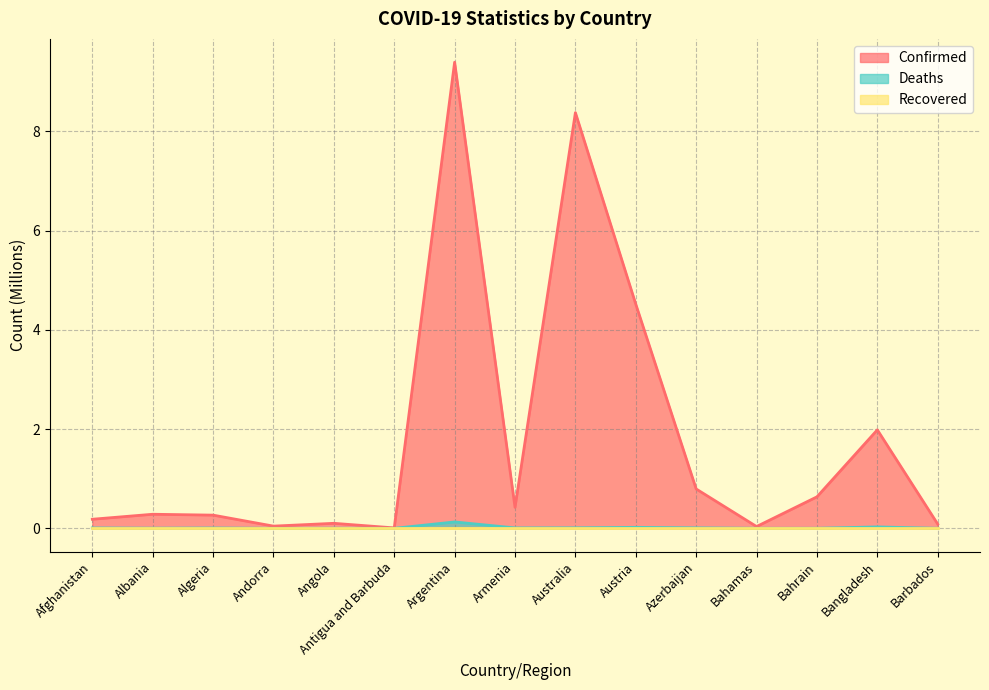

Rank the categories by Confirmed value from lowest to highest.

Antigua and Barbuda, Bahamas, Andorra, Barbados, Angola, Afghanistan, Algeria, Albania, Armenia, Bahrain, Azerbaijan, Bangladesh, Austria, Australia, Argentina